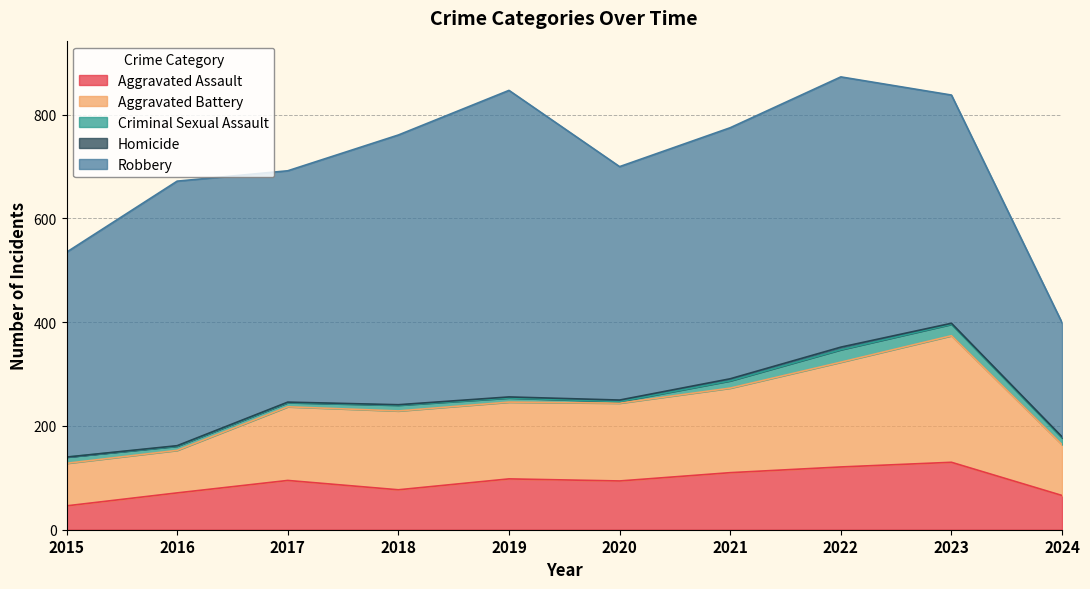

Which series has the widest spread of values?

Robbery